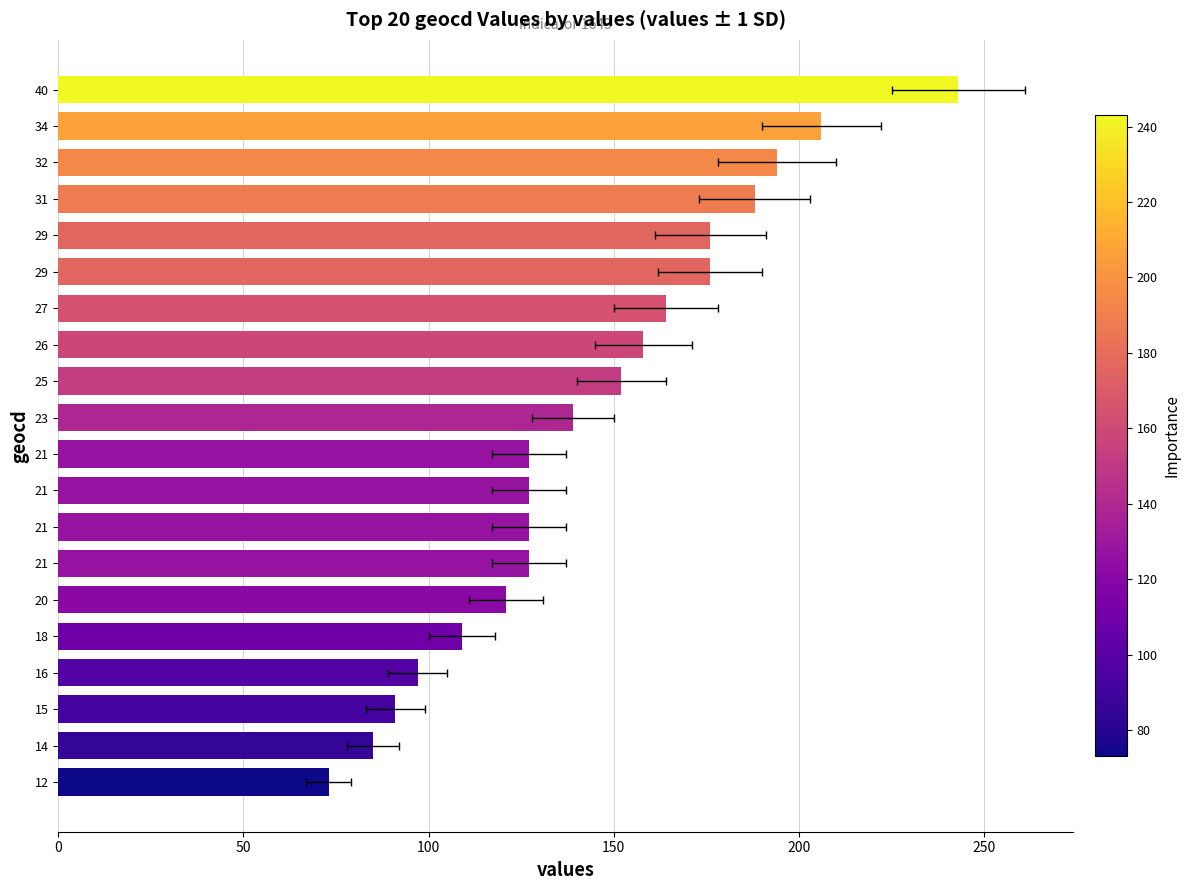

What is the smallest value displayed?

73